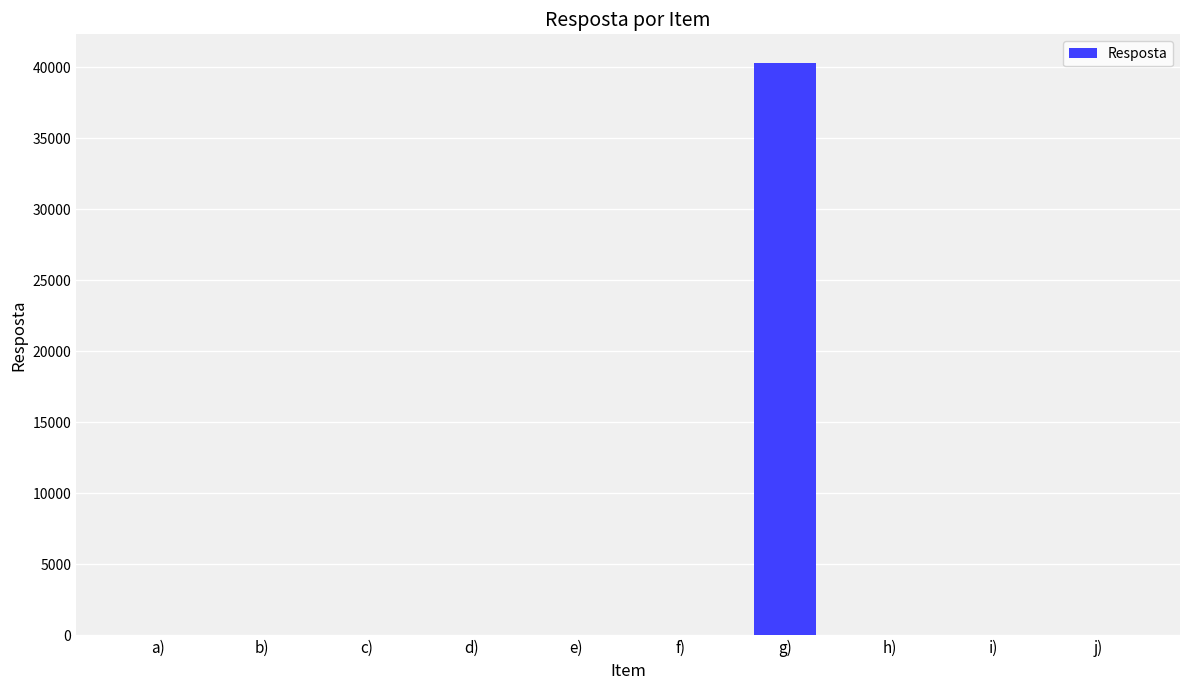

What is the greatest value displayed?

40320.0